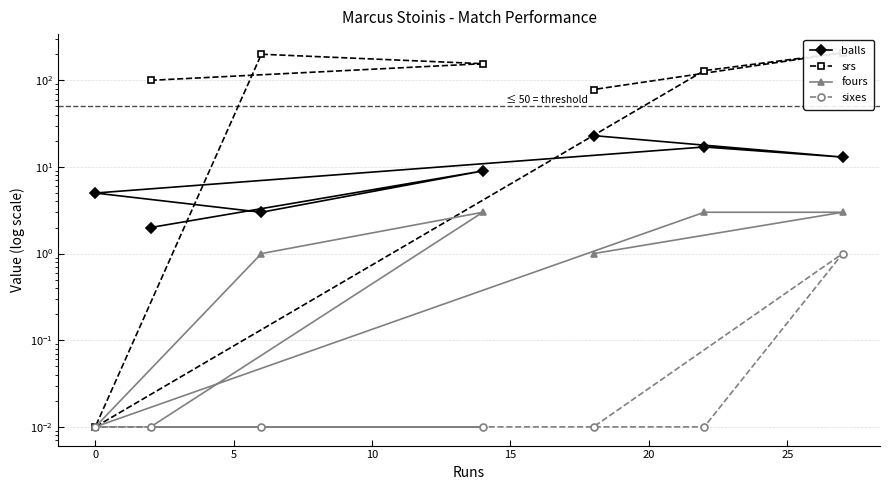

True or false: sixes and fours intersect in this chart.

False